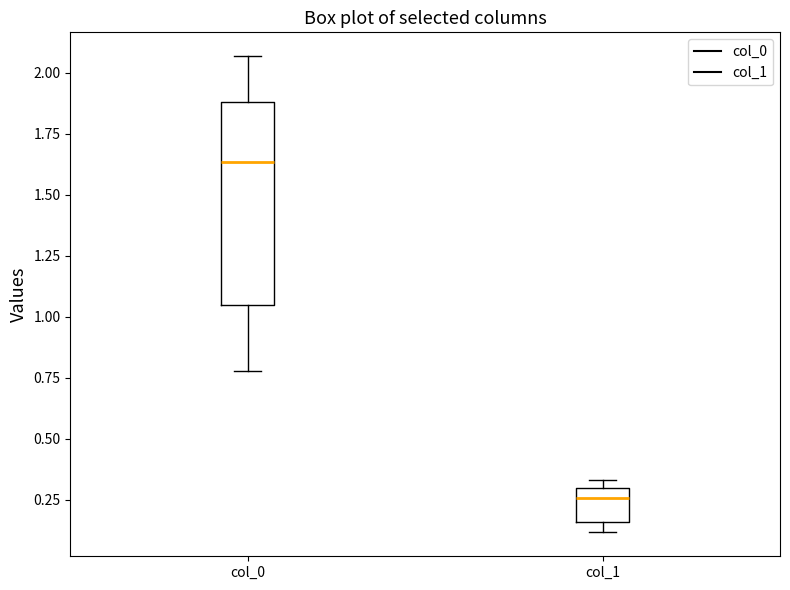

Comparing the boxes themselves (not the whiskers), which one is the tallest?

col_0